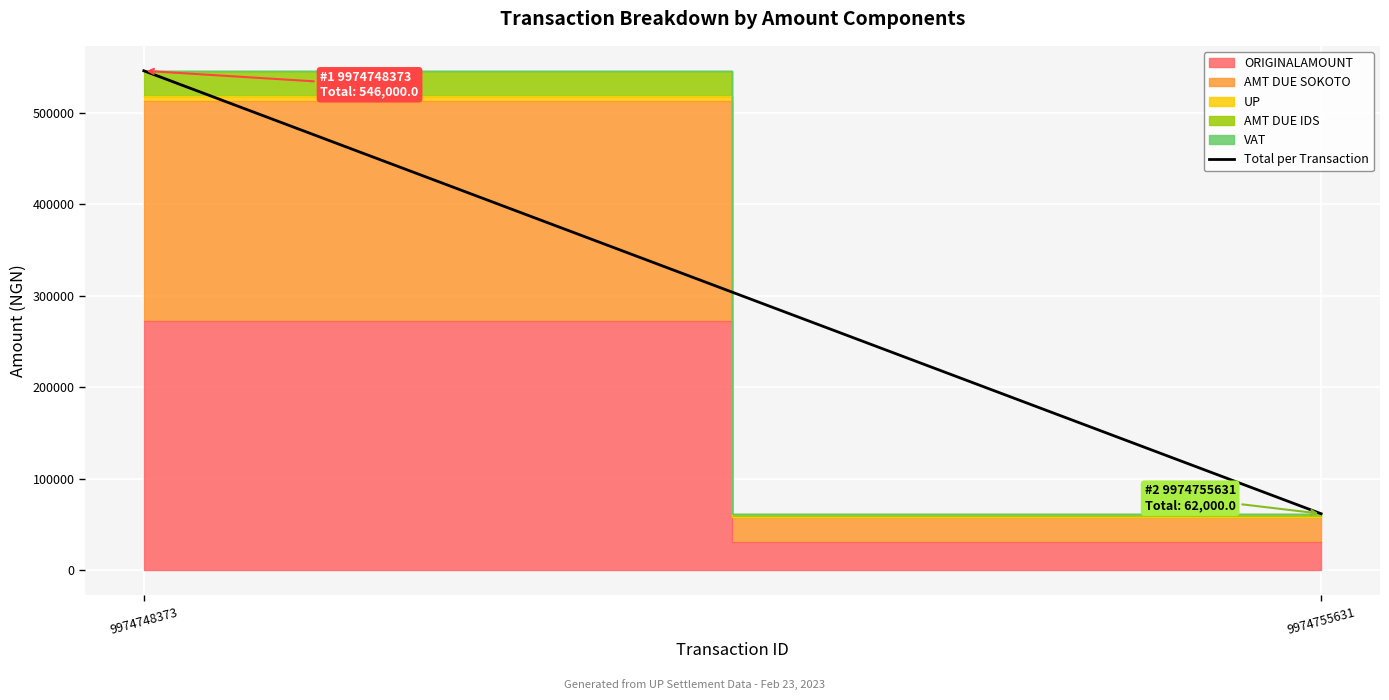

Is it true that the value at 9974755631 is 99894?

False